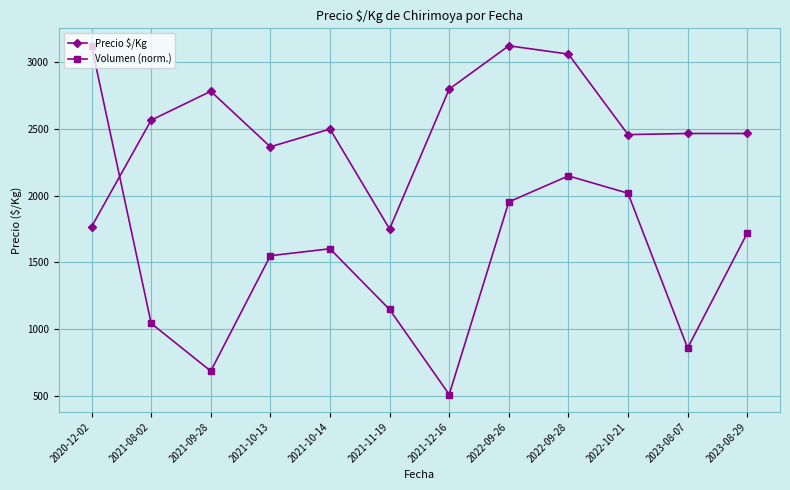

Which series has the widest spread of values?

Volumen (norm.)